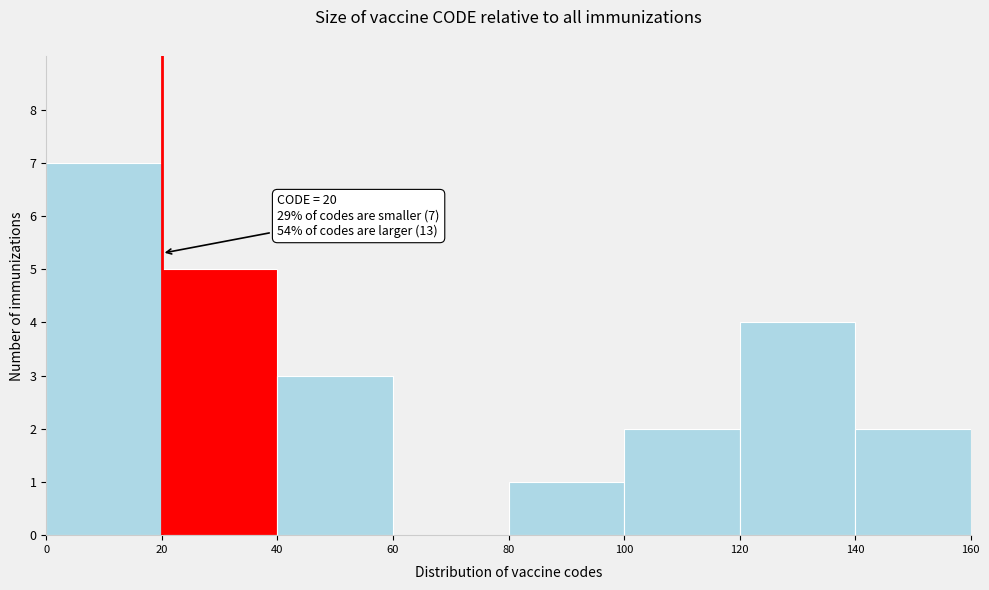

Over which range of the x-axis is the bar tallest?

0 to 20